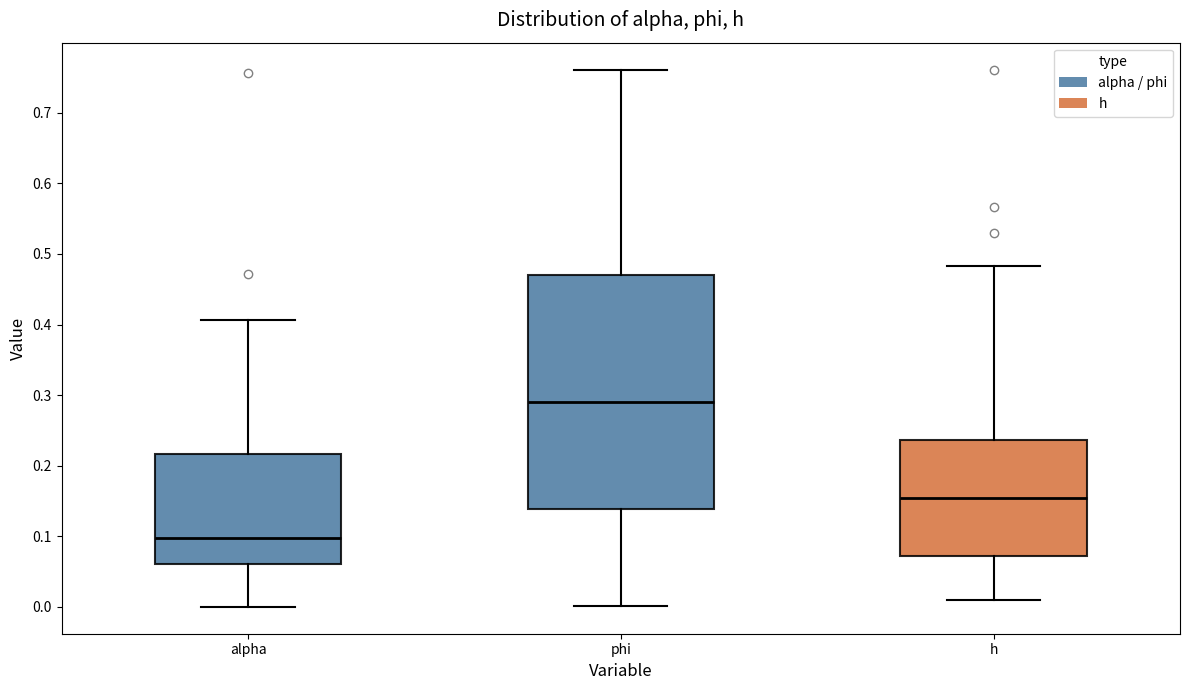

Which box has the highest median line?

phi